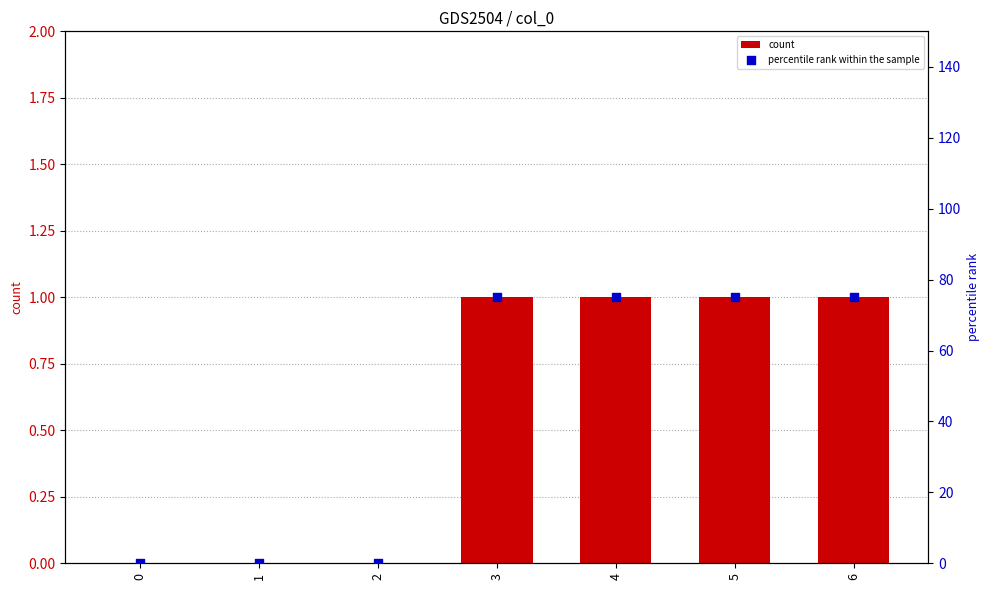

Is the value of percentile rank within the sample at 6 greater than the value of count at 2?

Yes